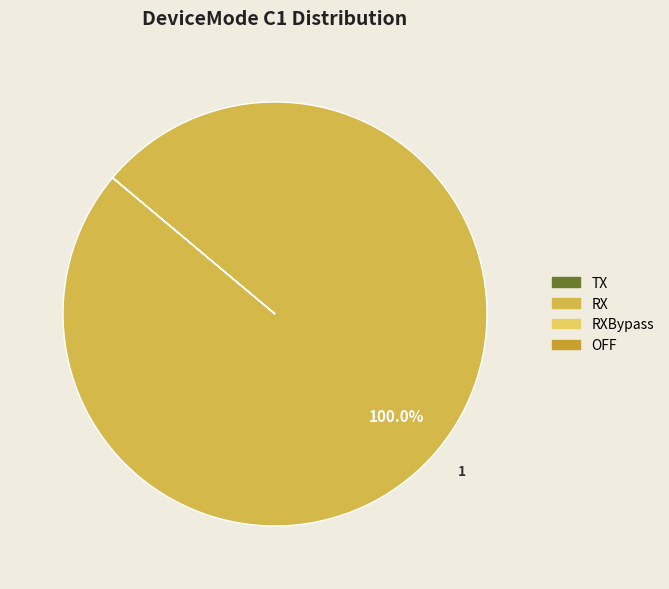

Count the number of slices in the pie.

4